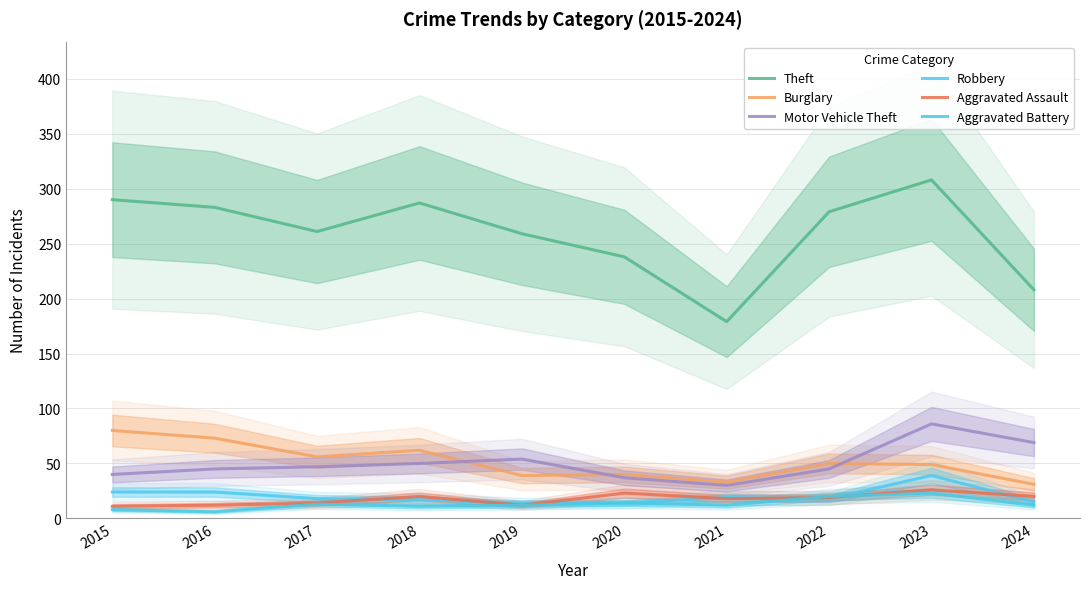

Is the value of Aggravated Assault at 2017 greater than the value of Theft at 2015?

No